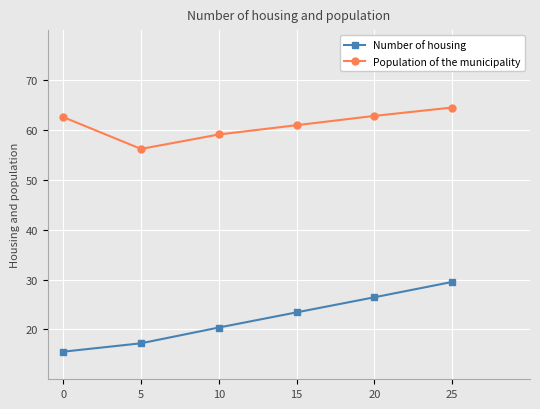

What is the highest value of the Population of the municipality series?

64.5